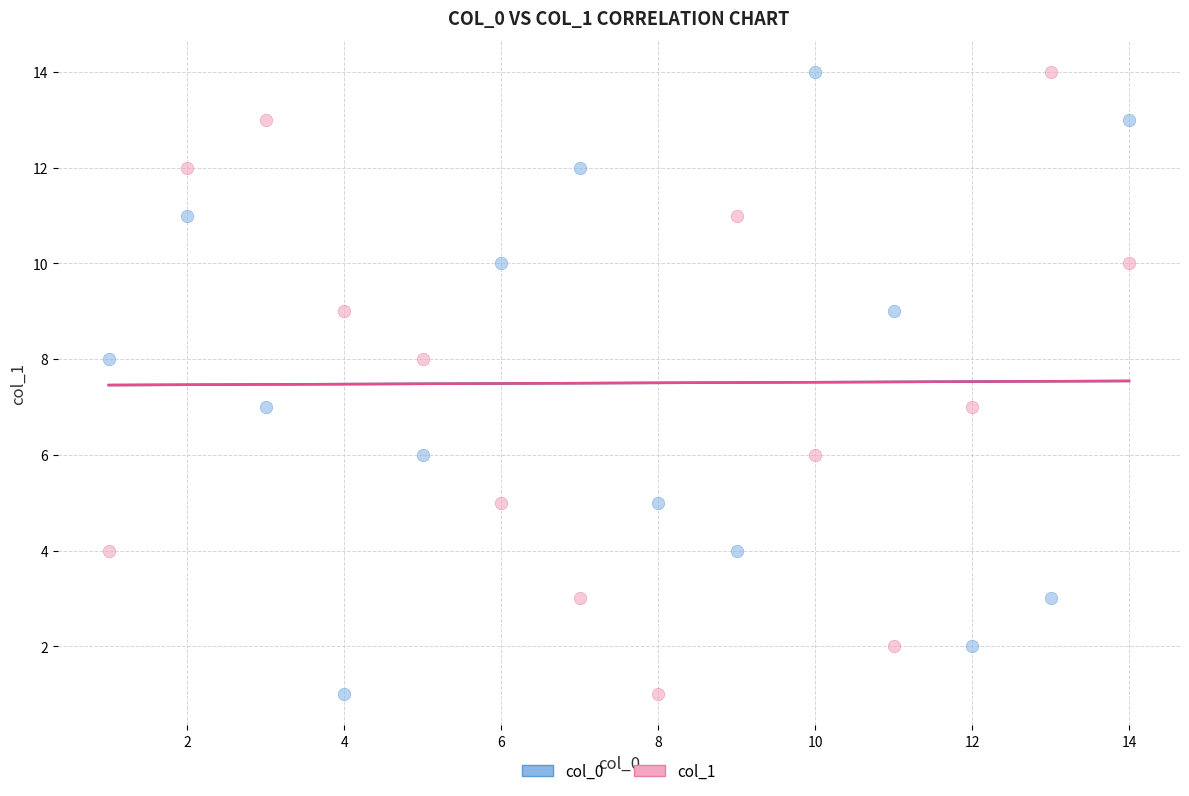

What are all the series names shown in the legend?

col_0, col_1